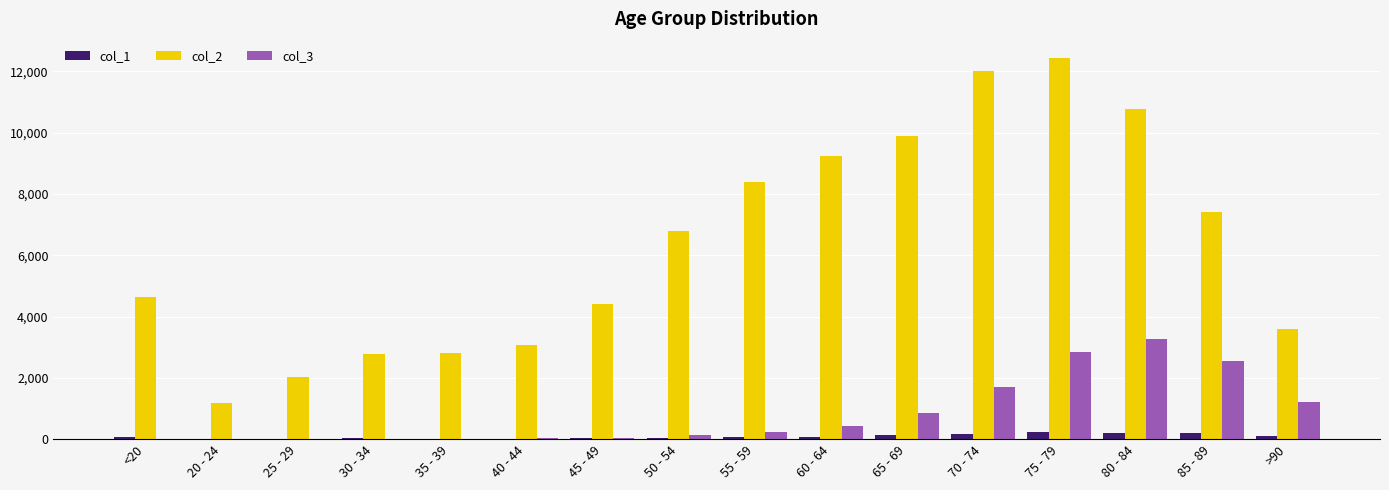

What are all the series names shown in the legend?

col_1, col_2, col_3